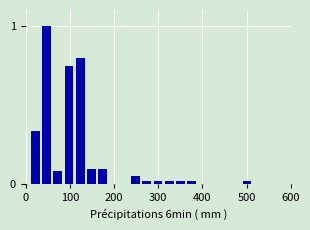

Around what value on the x-axis is the tallest bar? Give the approximate position of its centre, as read against the axis.

50